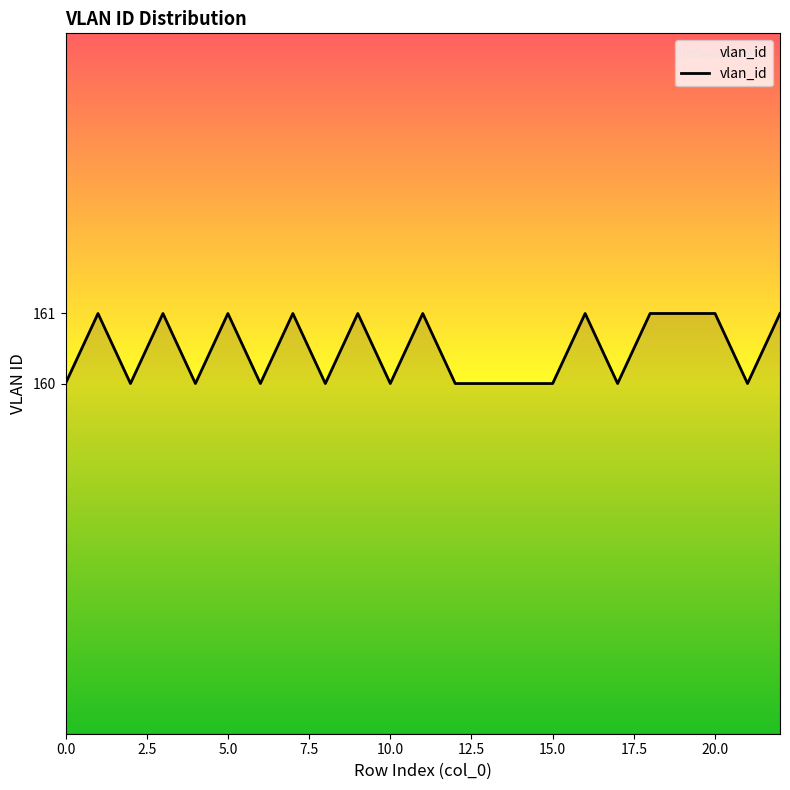

How many lines are shown in the chart?

1